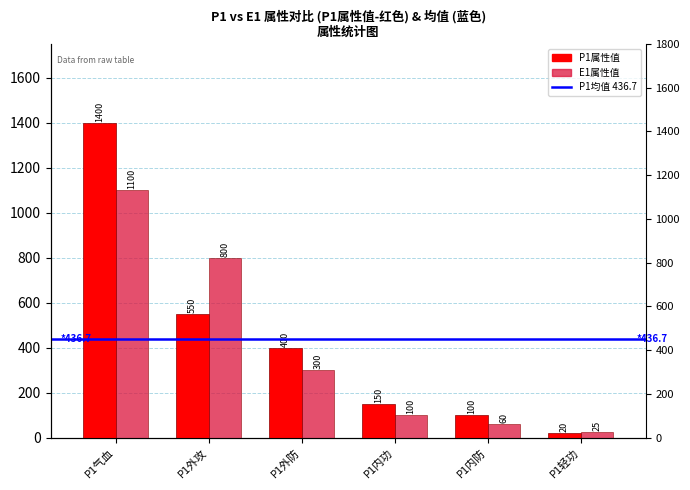

Which series changed the most between P1外防 and P1内防?

P1属性值